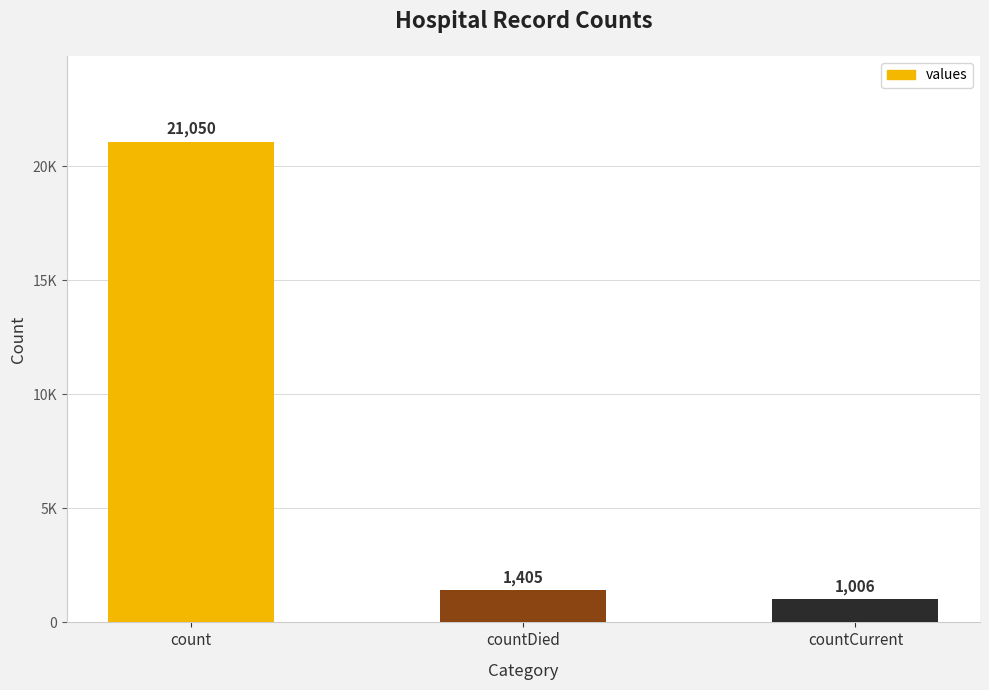

List the labels in order of value, smallest first.

countCurrent, countDied, count